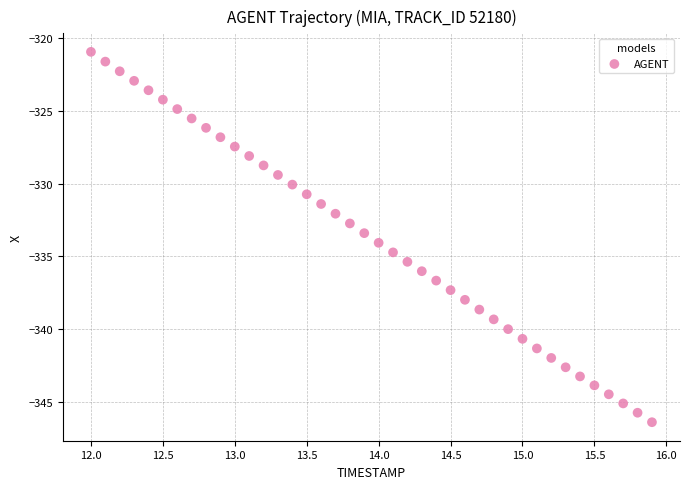

What is the range of Y values (max minus min)?

25.5